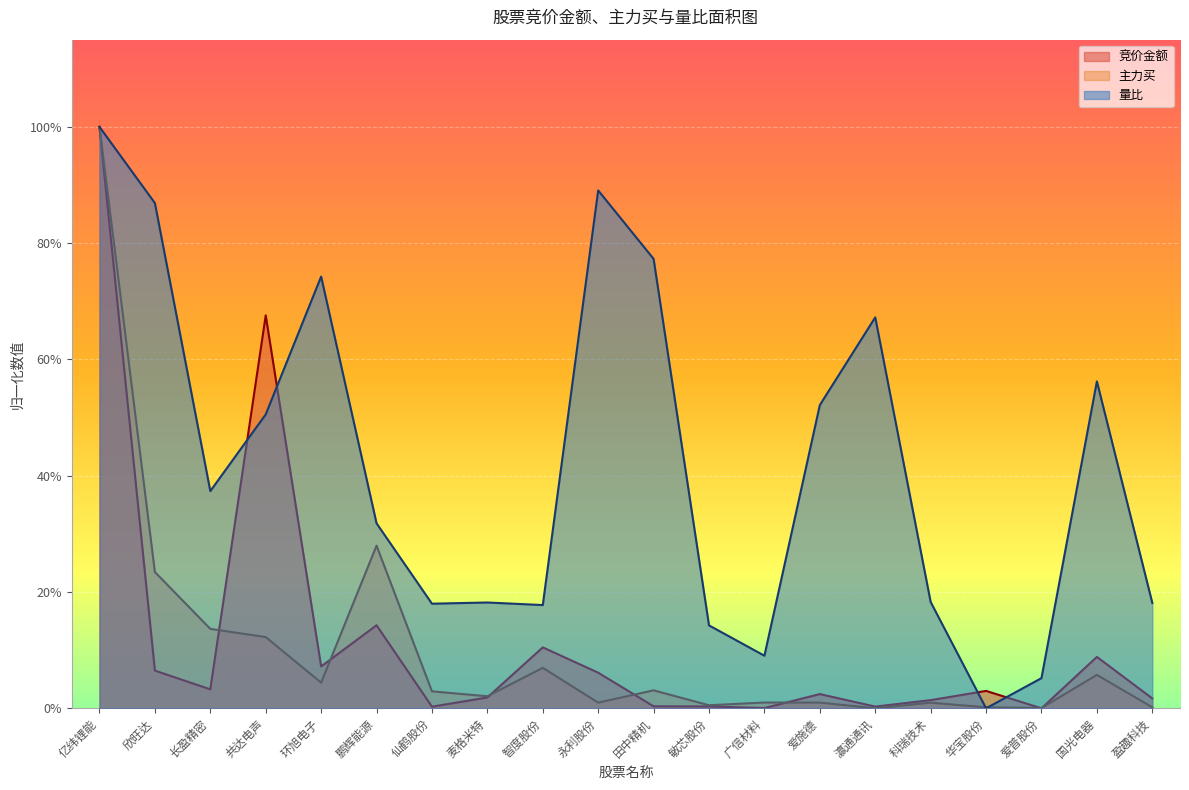

At which category does the chart reach its peak across all series?

亿纬锂能